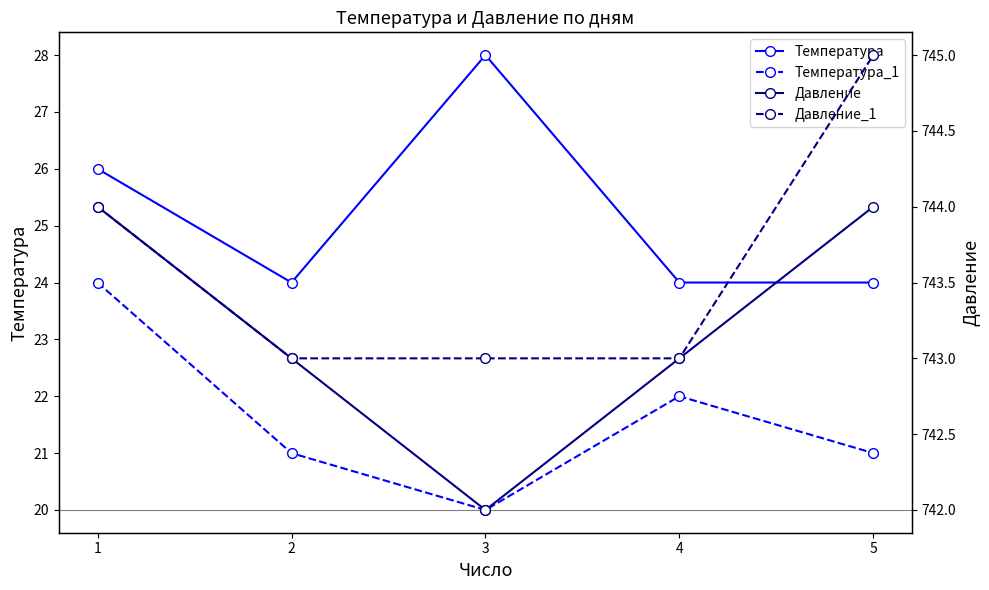

Between 4 and 2, which is larger?

4